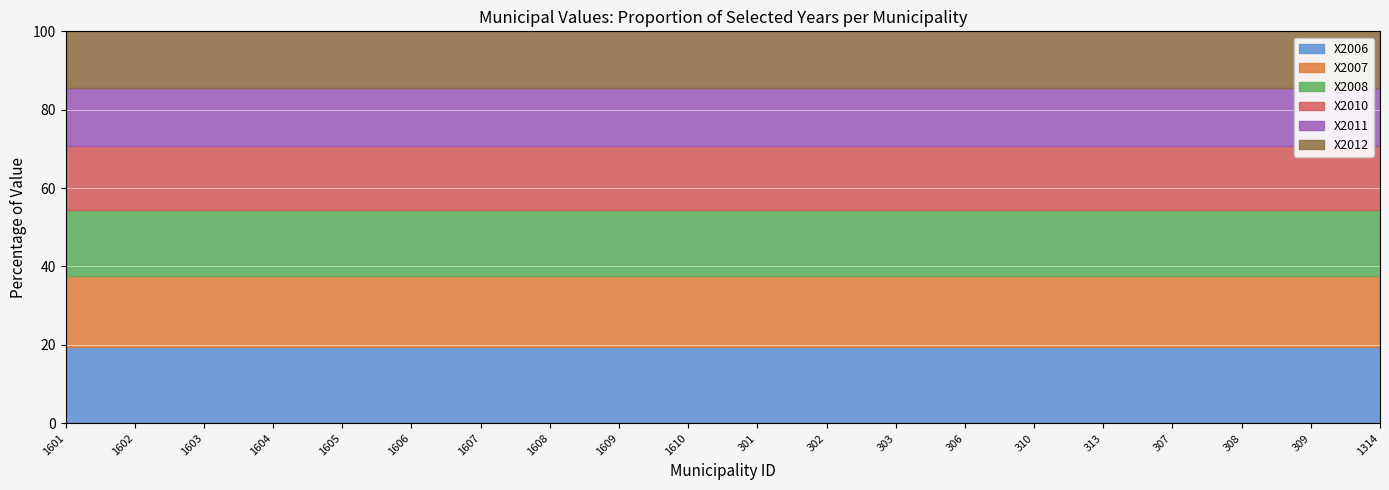

What is the spread (max minus min) of values at 309?

7791.8